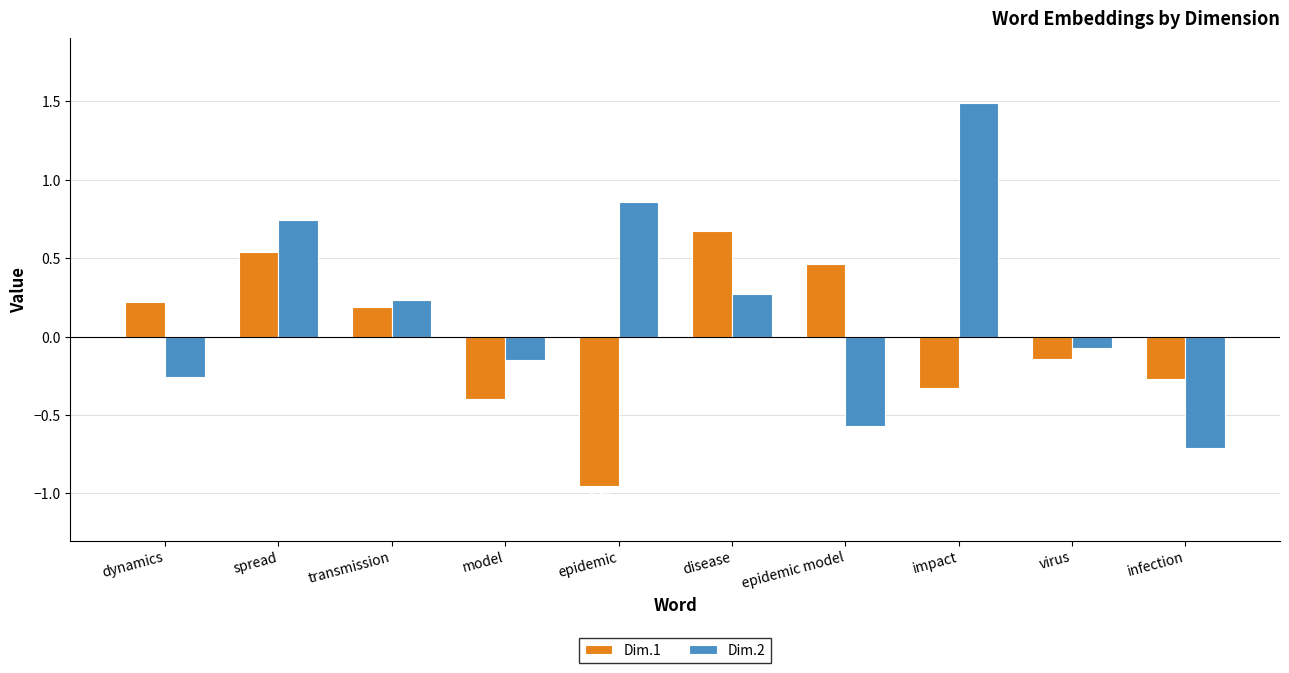

What is the spread (max minus min) of values at epidemic?

1.8